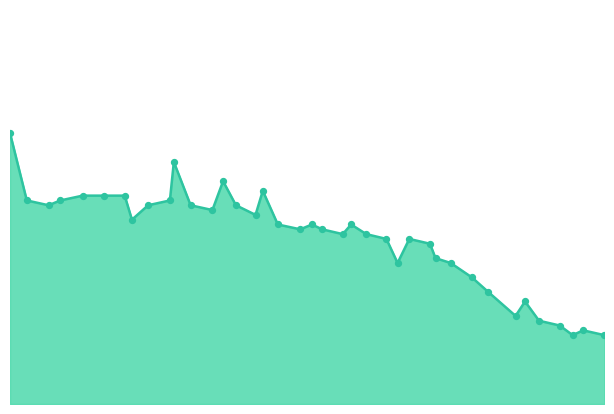

What is the change in value from 0.5508 to 0.5374?

+3.3